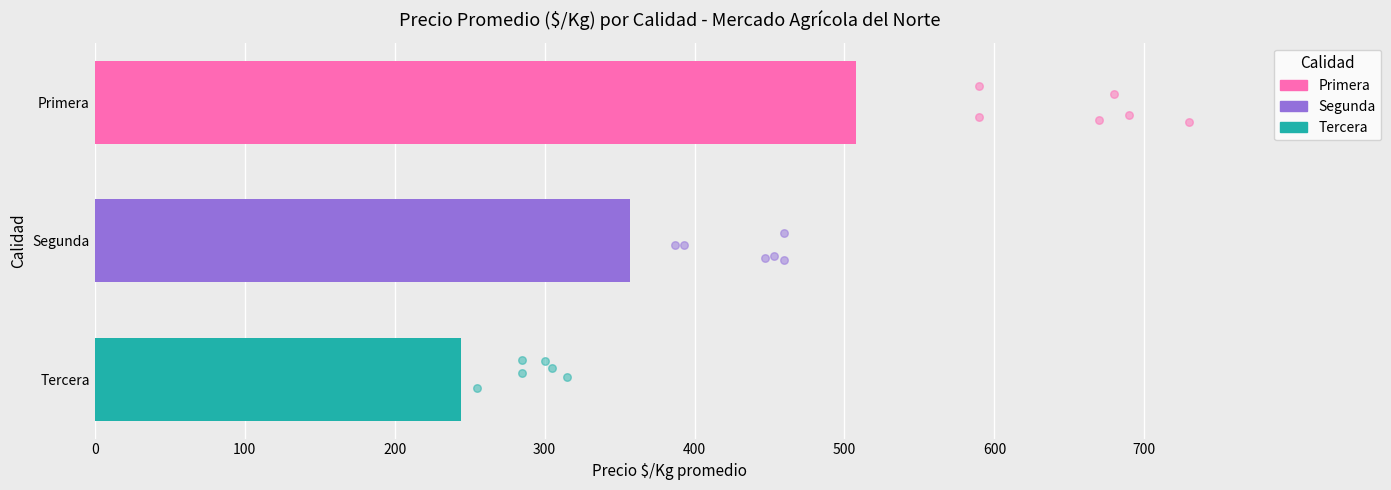

Which series contains the highest Y value?

Primera